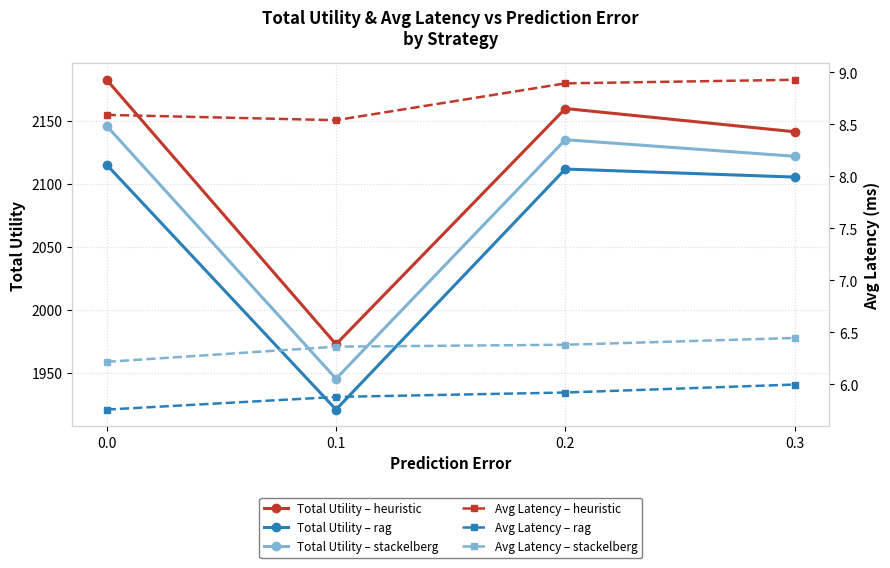

The Avg Latency – rag series shows 6.0 at 0.3. True or false?

True